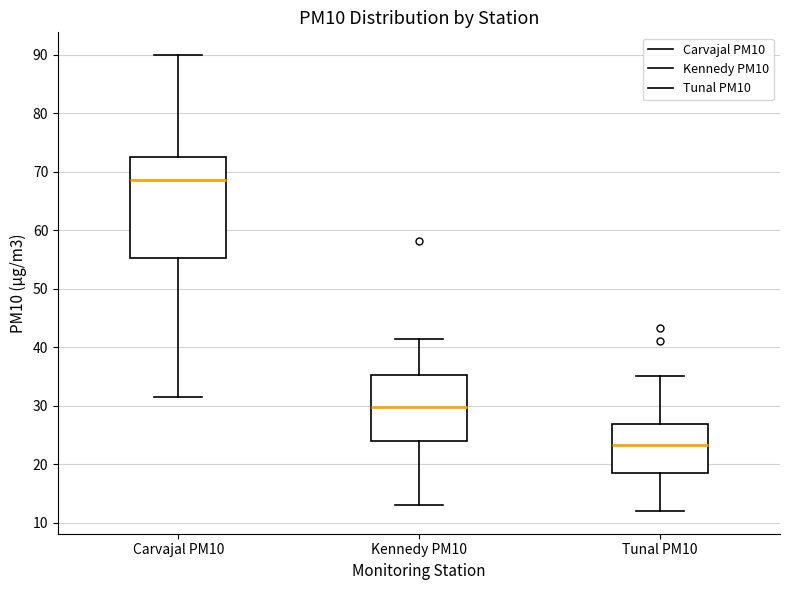

Where is the lower edge of the box for Kennedy PM10 on the y-axis? The values are not printed on the chart, so give them approximately, as read against the axis.

24